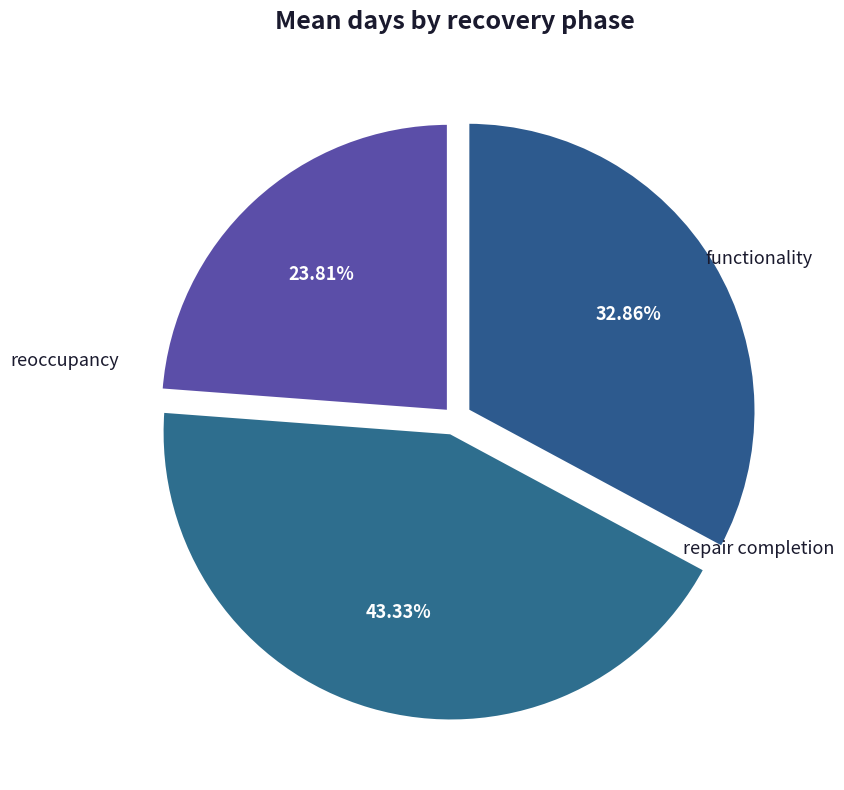

Which category has the smallest portion of the pie?

reoccupancy